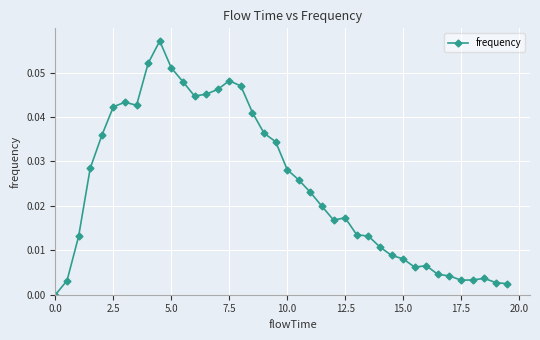

True or false: the data has more than 0 interior local peaks.

True